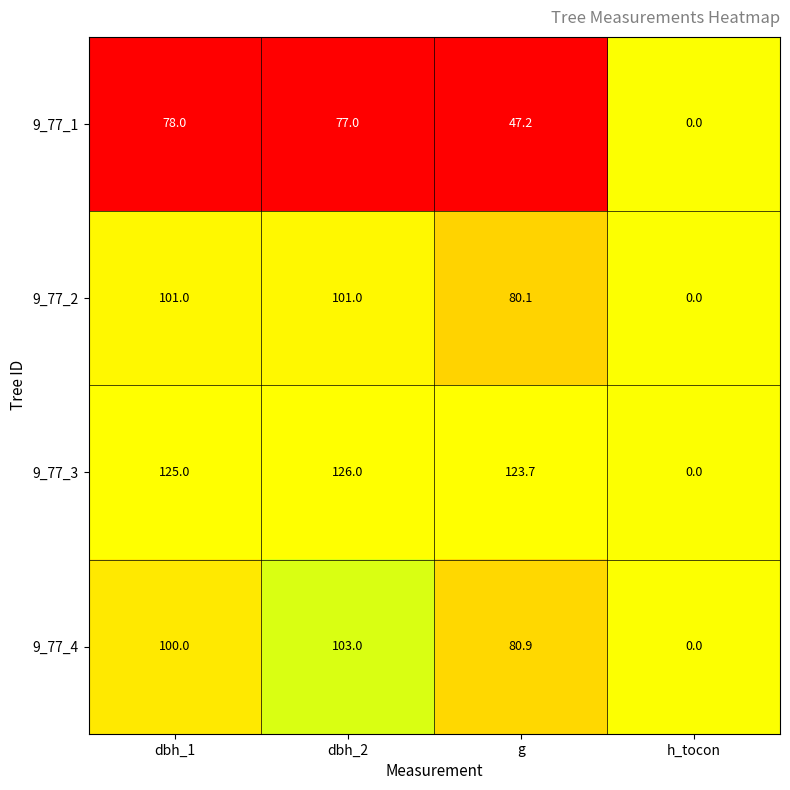

How many distinct data groups are displayed?

4